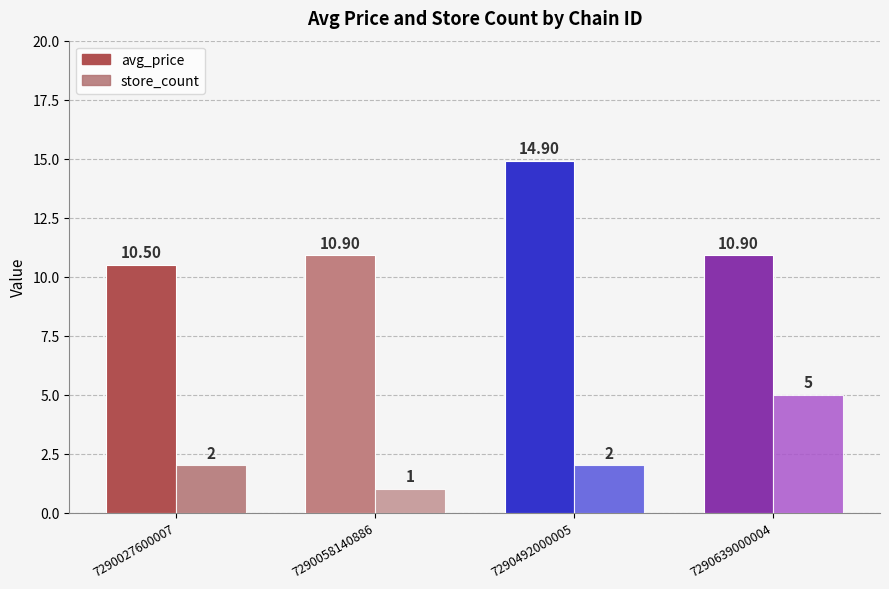

At which category is the sum across all series the highest?

7290492000005